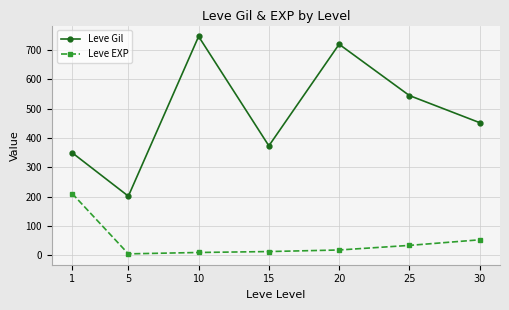

What is the value of the Leve Gil point at the 2nd from the left?

201.7